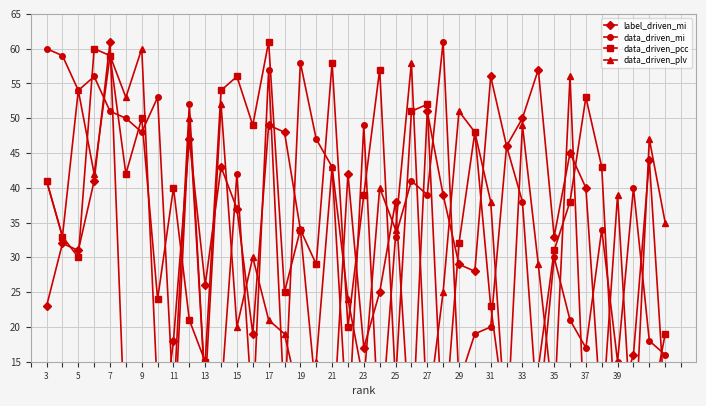

At which category does data_driven_mi reach its first local valley?

5